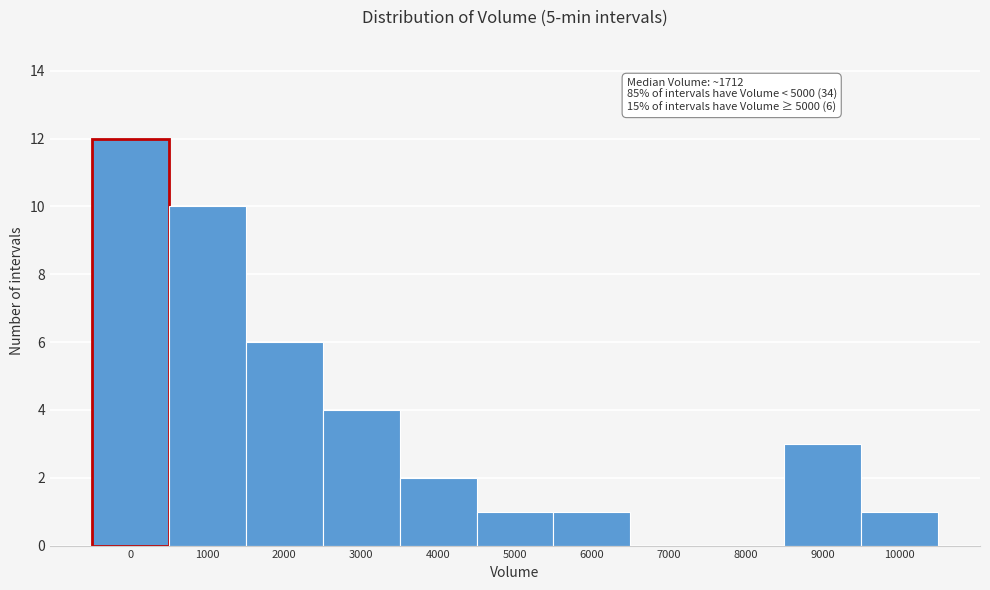

Reading left to right, extract all data points from this chart.

0=12	1000=10	2000=6	3000=4	4000=2	5000=1	6000=1	7000=0	8000=0	9000=3	10000=1